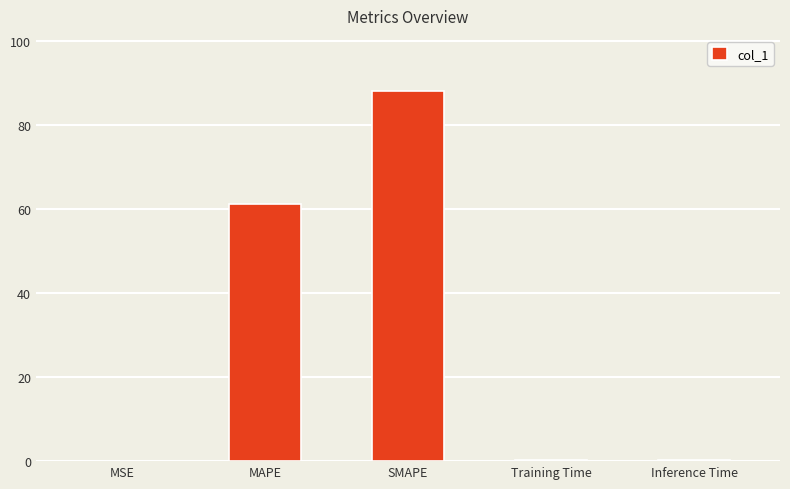

Does the chart contain stacked bars?

No